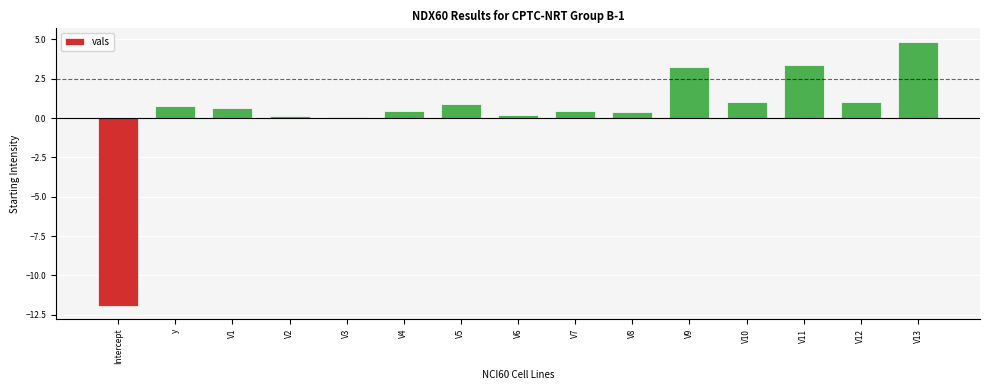

What is the approximate value at V10?

1.0